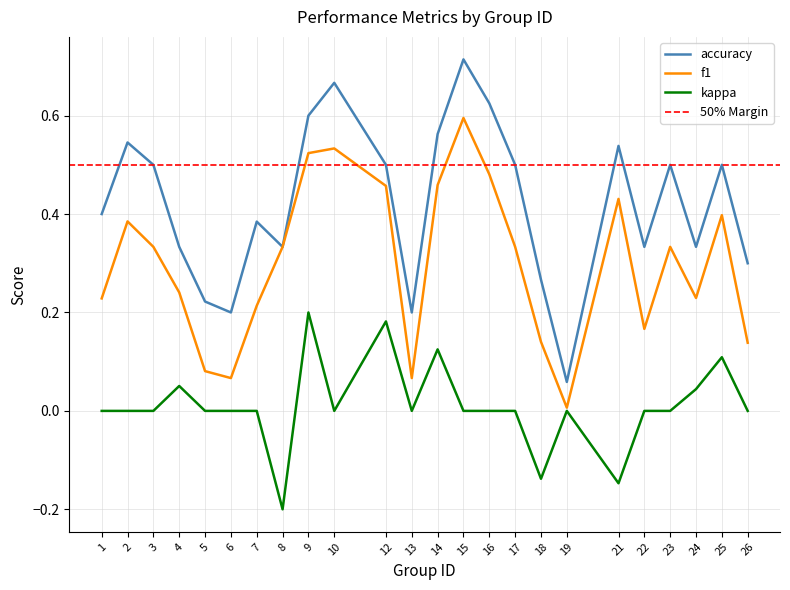

True or false: accuracy has a value of 0.3 at 4.

True